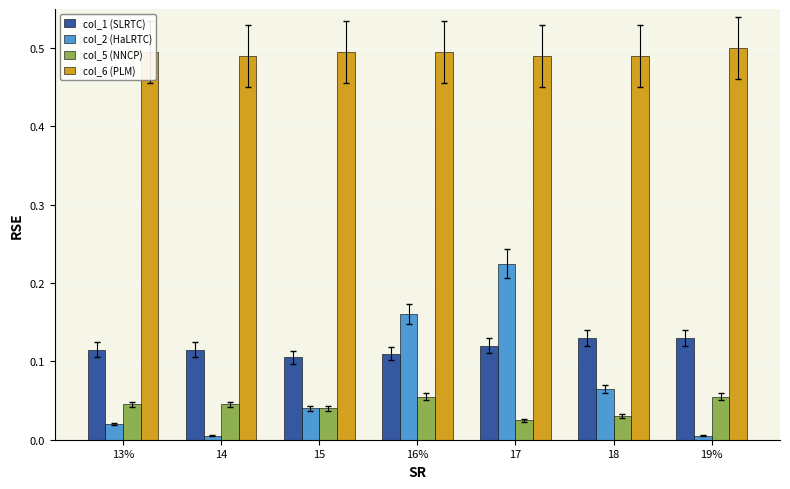

The value of col_5 (NNCP) at 16% is 0.1. True or false?

True